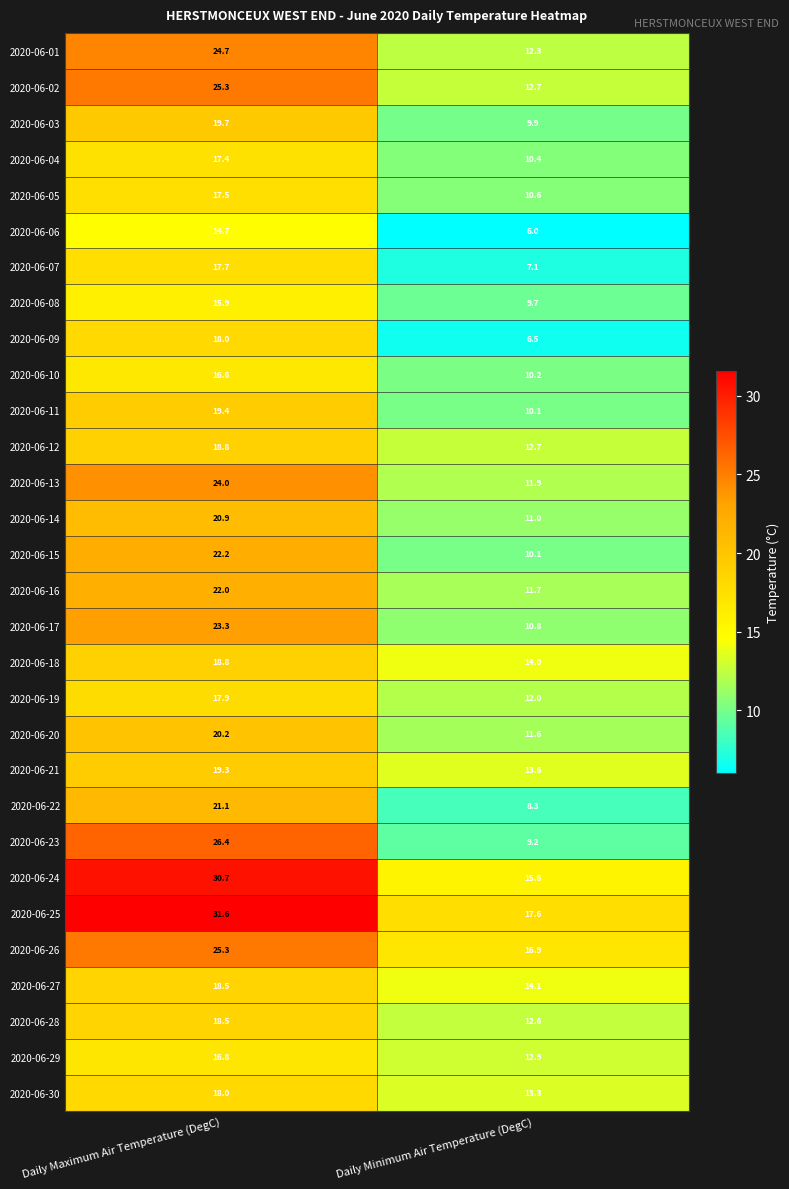

At which label does 2020-06-12 first exceed 18?

Daily Maximum Air Temperature (DegC)